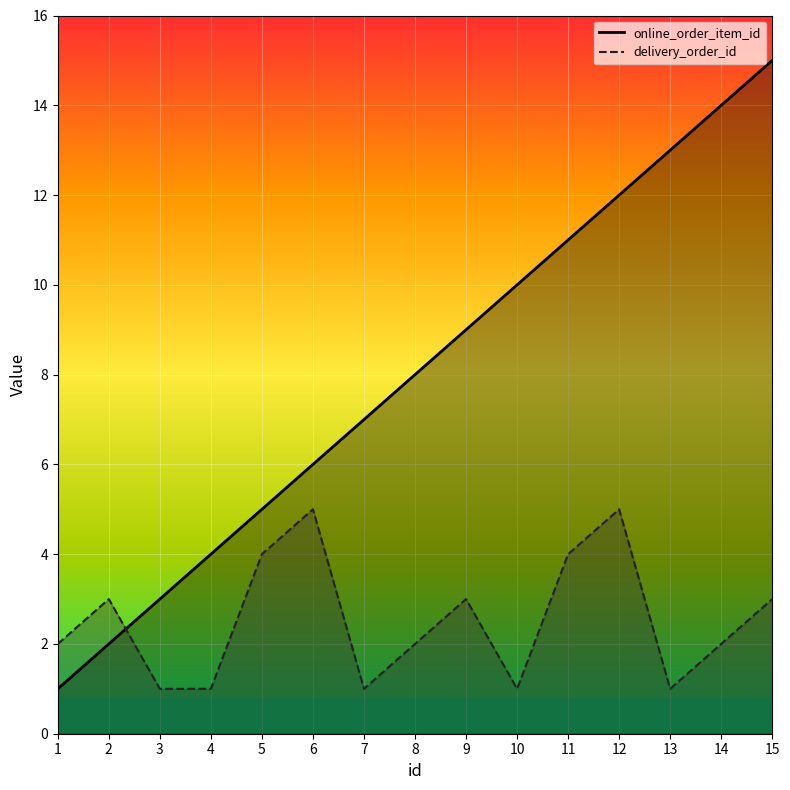

What are all the series names shown in the legend?

online_order_item_id, delivery_order_id